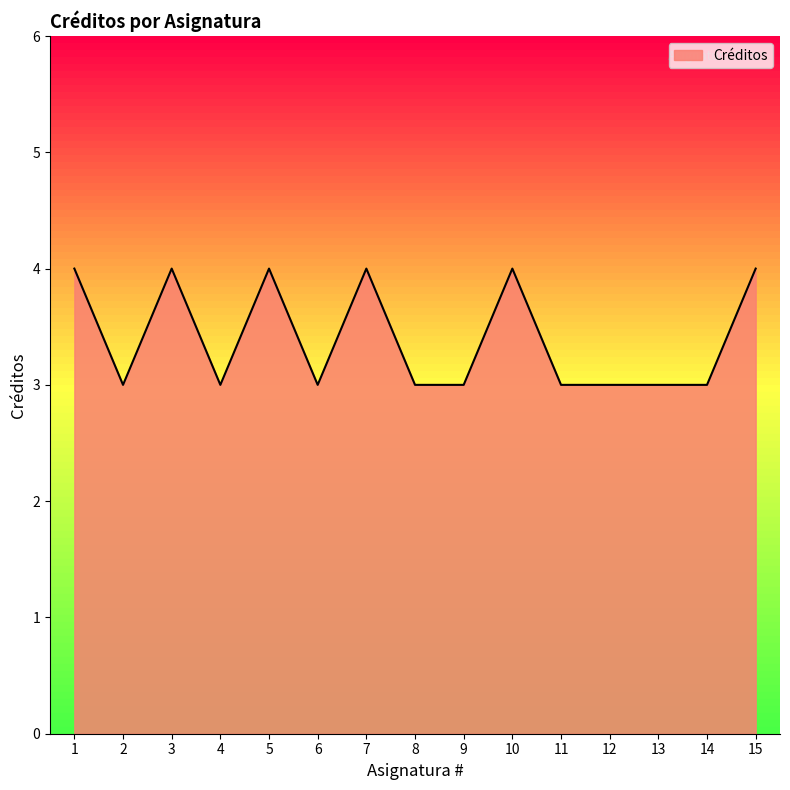

What is the ratio of the value at 3 to the value at 7?

1.0